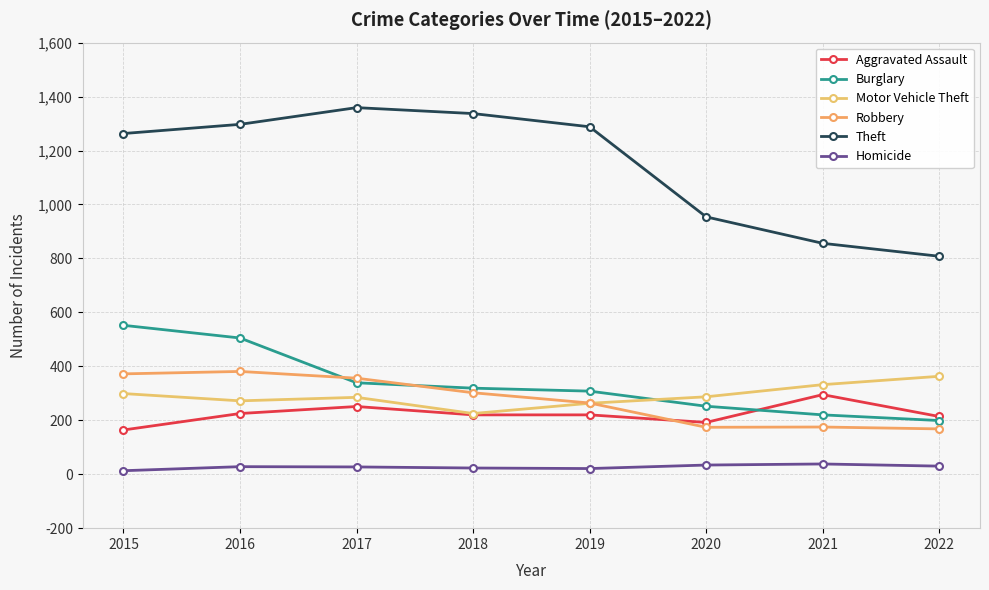

True or false: Aggravated Assault has a value of 220 at 2019.

True